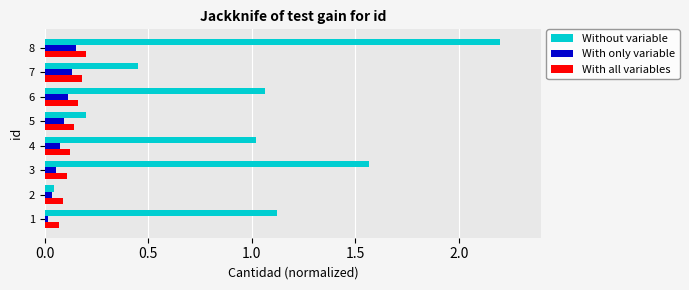

At which label does Without variable reach its peak?

8